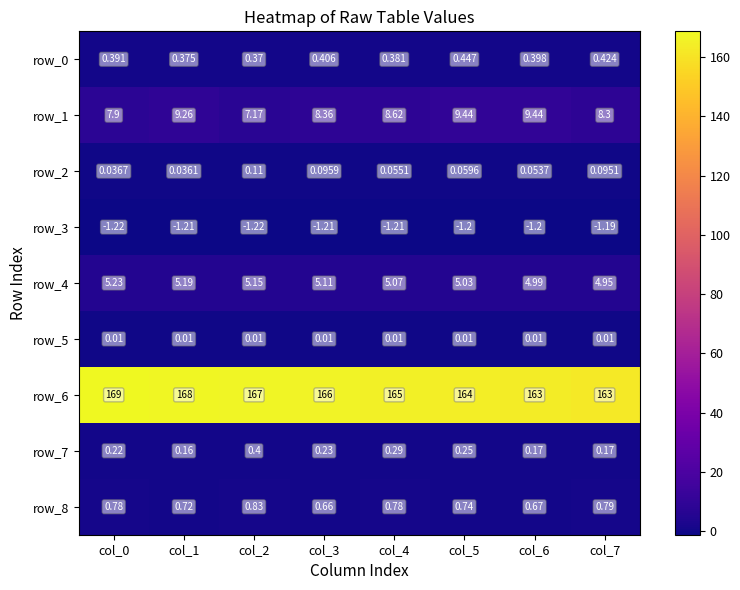

Reading right to left, extract all data points from this chart.

row_0: 0.4	0.4	0.4	0.4	0.4	0.4	0.4	0.4
row_1: 8.3	9.4	9.4	8.6	8.4	7.2	9.3	7.9
row_2: 0.1	0.1	0.1	0.1	0.1	0.1	0.0	0.0
row_3: -1.2	-1.2	-1.2	-1.2	-1.2	-1.2	-1.2	-1.2
row_4: 4.9	5.0	5.0	5.1	5.1	5.1	5.2	5.2
row_5: 0.0	0.0	0.0	0.0	0.0	0.0	0.0	0.0
row_6: 162.7	163.5	164.5	165.4	166.2	167.0	167.8	168.7
row_7: 0.2	0.2	0.2	0.3	0.2	0.4	0.2	0.2
row_8: 0.8	0.7	0.7	0.8	0.7	0.8	0.7	0.8